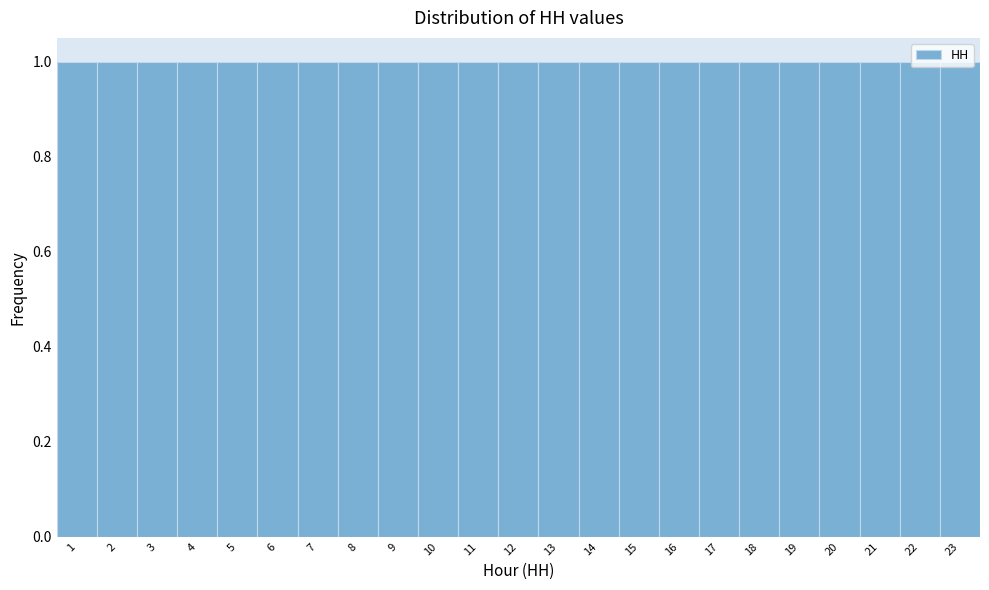

How tall is the bar that spans 4.5 to 5.5 on the x-axis? The values are not printed on the chart, so give them approximately, as read against the axis.

1